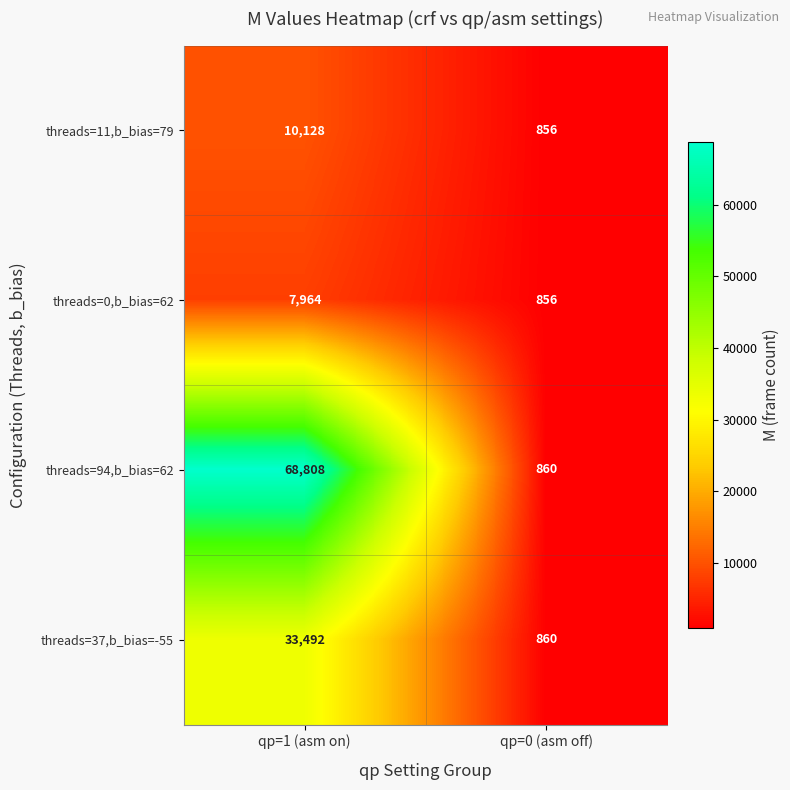

Count the number of data series in this chart.

4